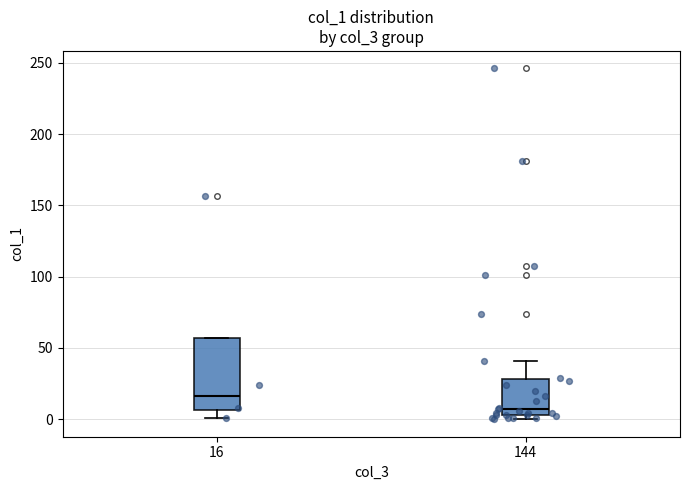

Where does the upper whisker of the box at x = 144 end on the y-axis? The values are not printed on the chart, so give them approximately, as read against the axis.

40